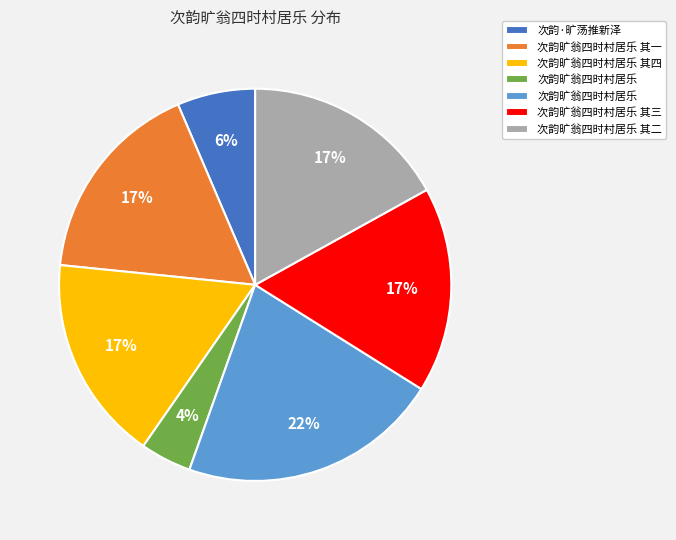

How many segments does this pie chart have?

7